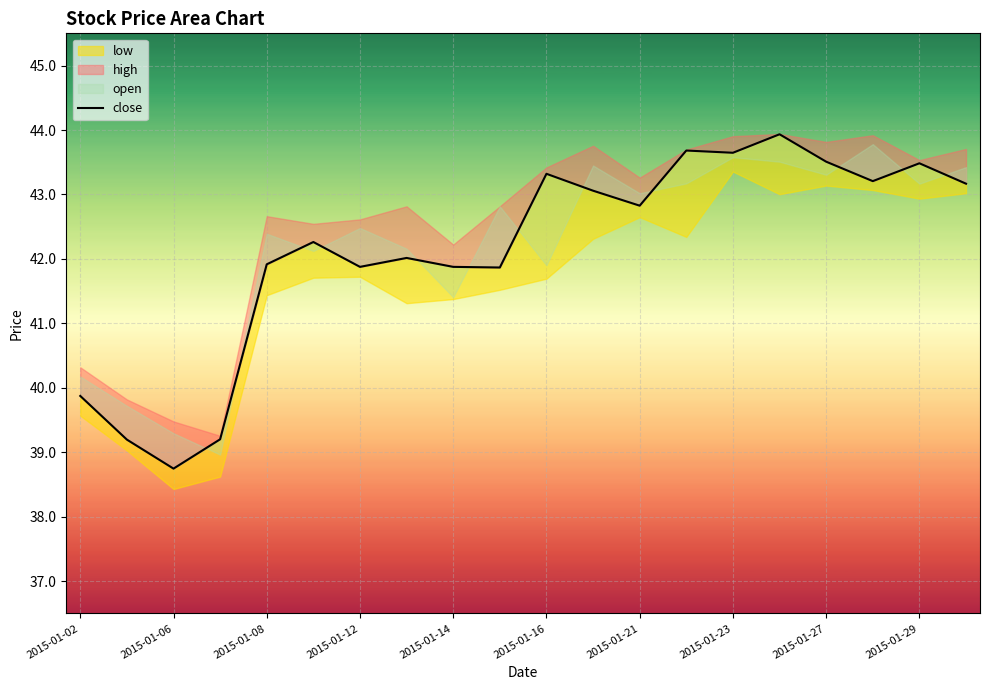

What is the difference between the second highest and second lowest values?

4.5